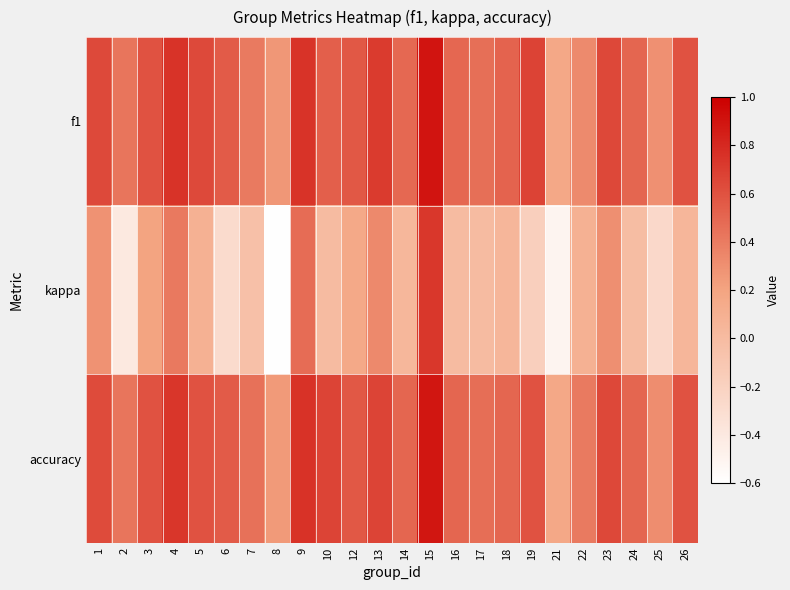

Rank the series at 8 from lowest to highest value.

kappa, accuracy, f1